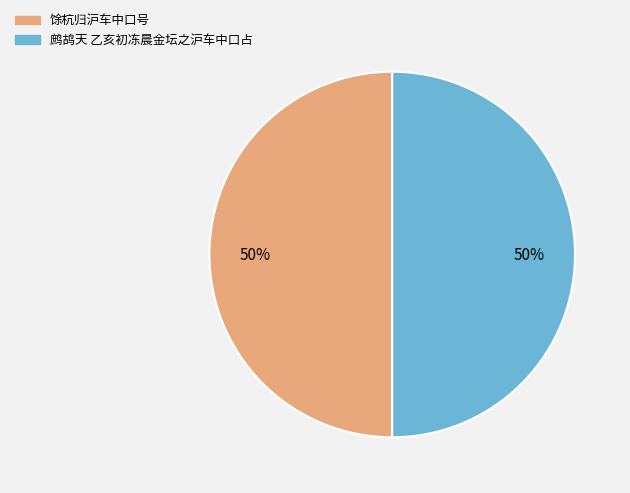

To the nearest percent, what is the combined percentage of 馀杭归沪车中口号 and 鹧鸪天 乙亥初冻晨金坛之沪车中口占?

100%